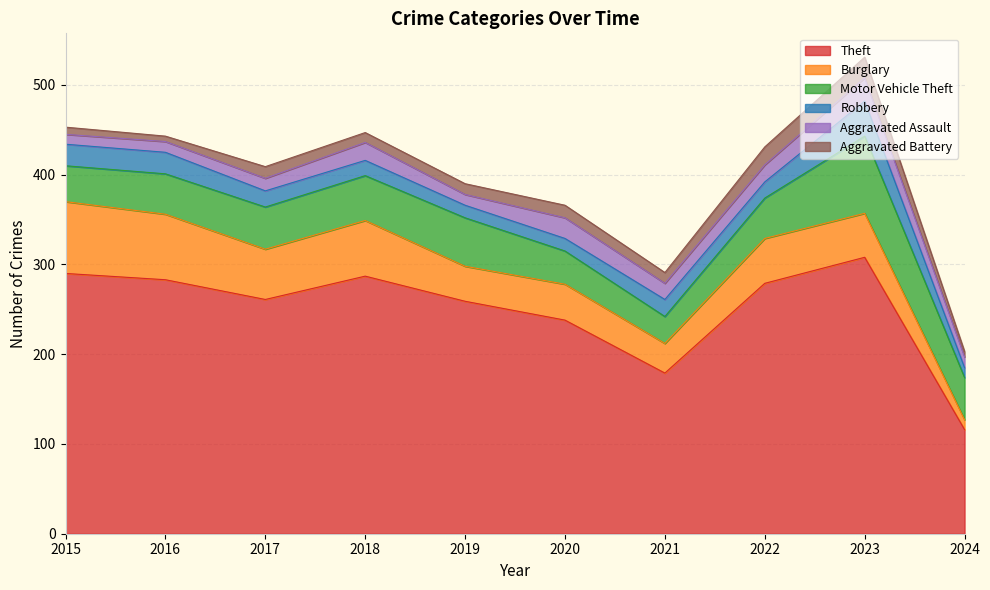

What is the highest value of the Robbery series?

39